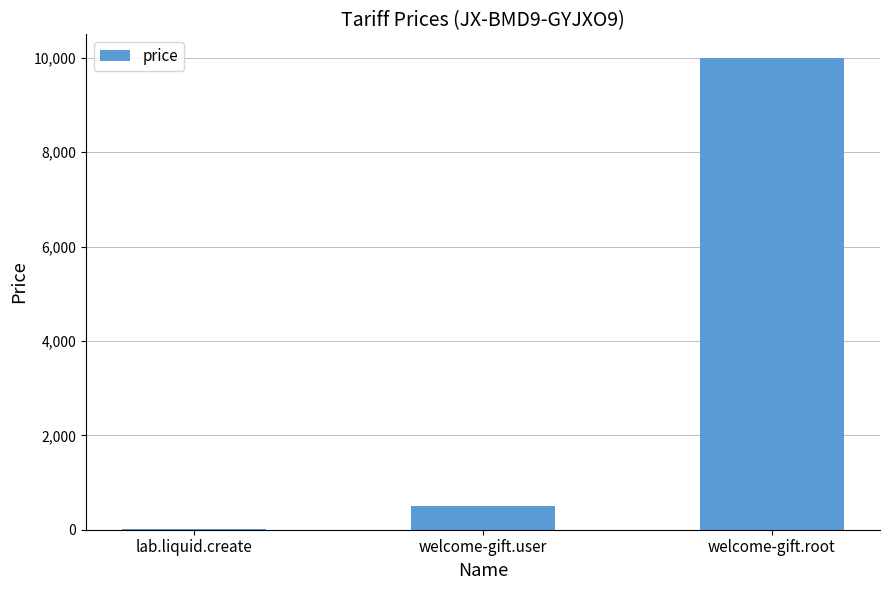

What is the greatest value displayed?

10000